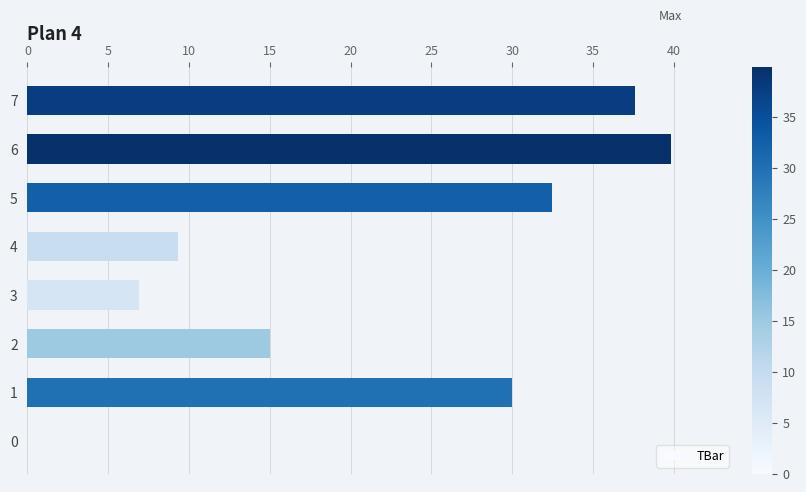

What is the greatest value displayed?

39.8